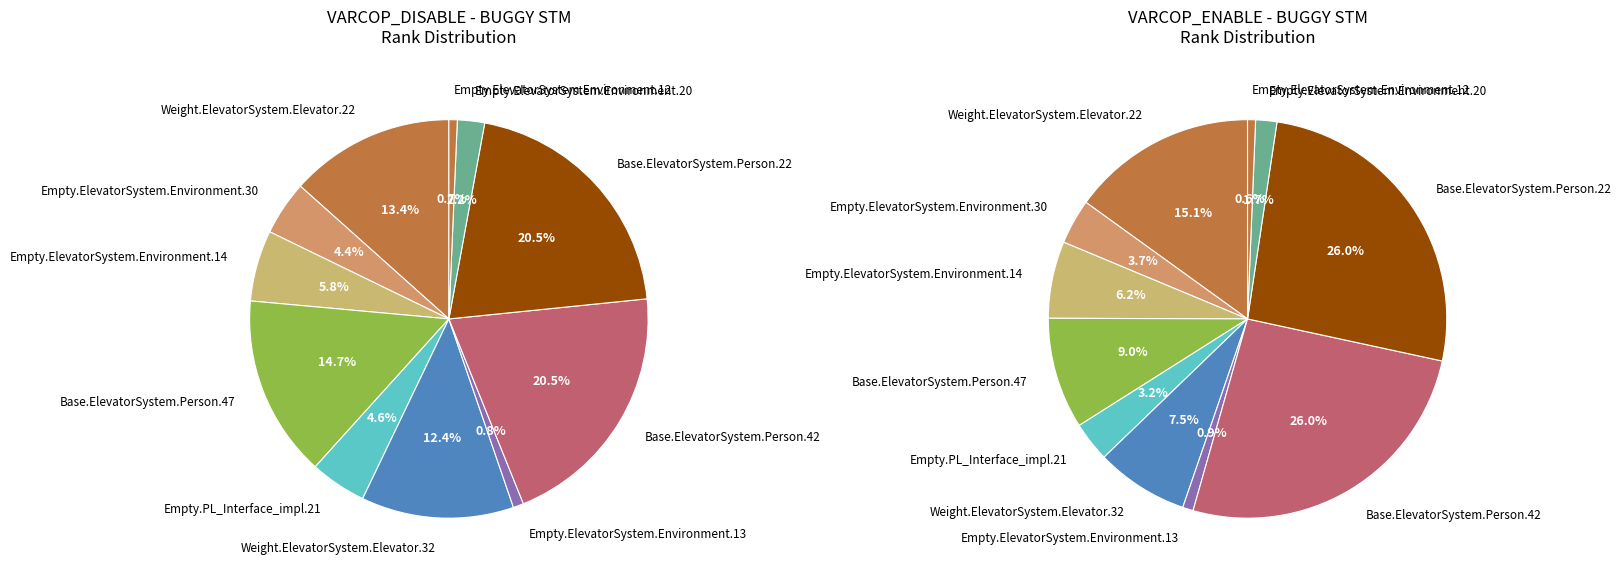

Is there any slice that represents more than half of the pie?

No